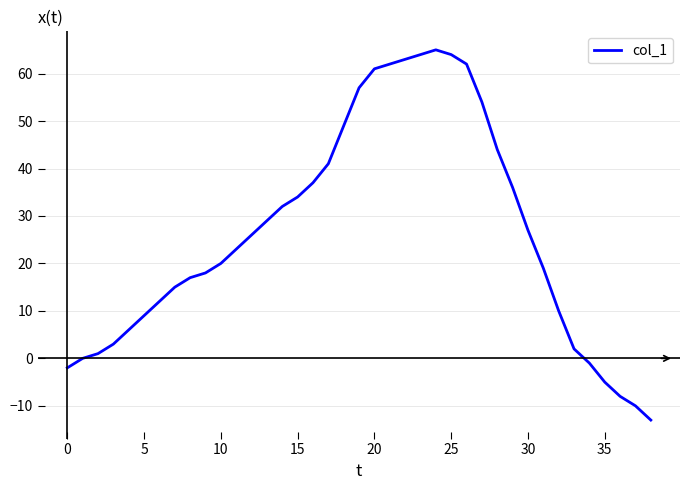

What is the difference between the maximum and minimum values?

78